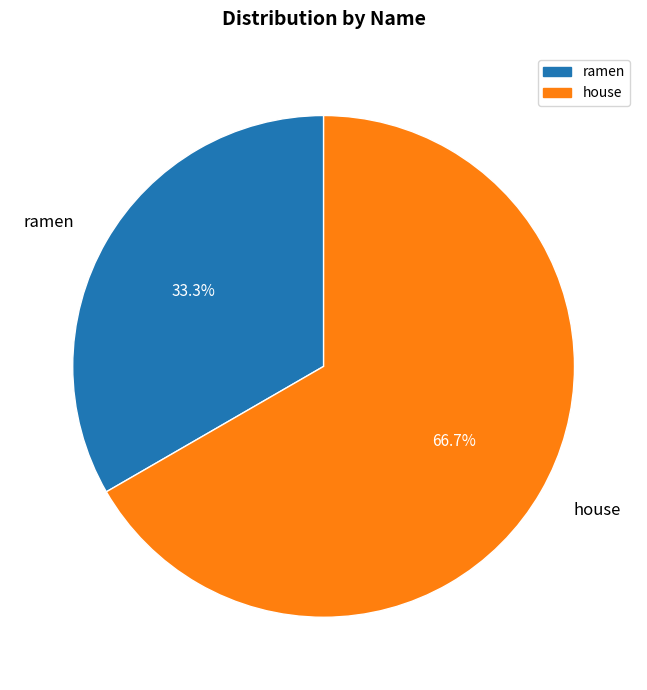

To the nearest percent, what is the difference between the largest and smallest slice percentages?

33%